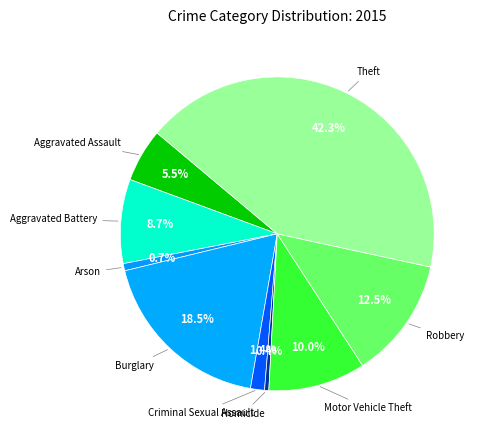

How many slices are in this pie chart?

9